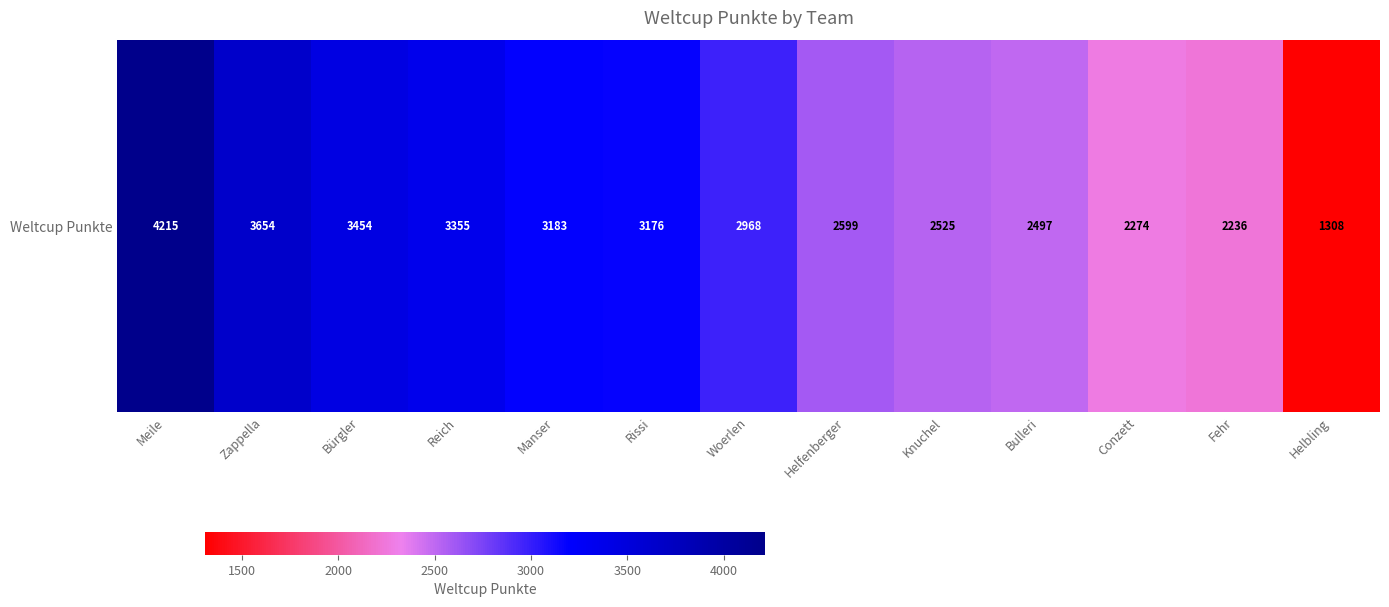

The value at Reich is 3355. True or false?

True